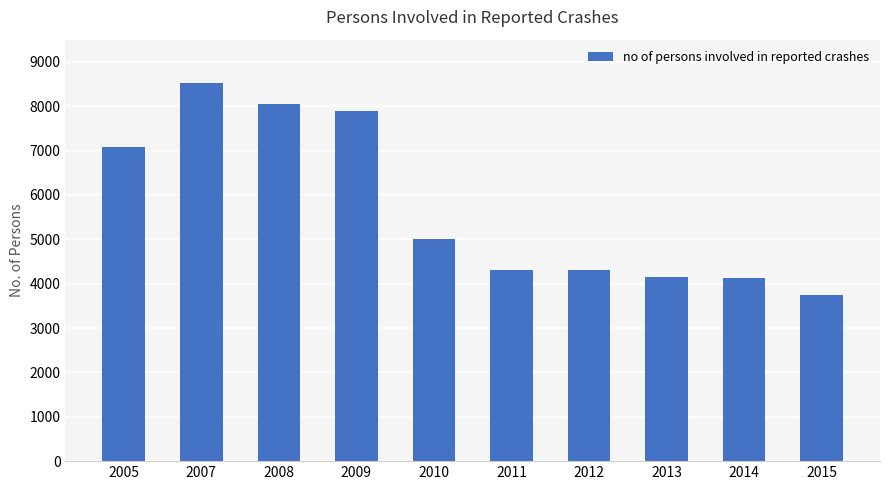

What is the difference between the maximum and minimum values?

4774